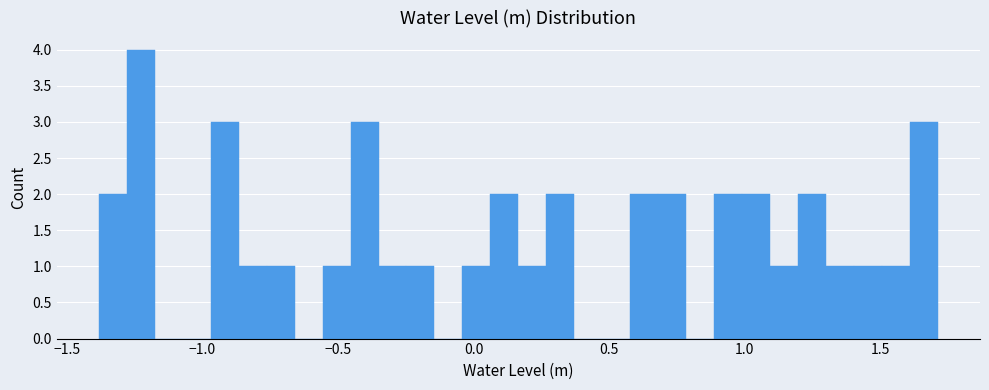

Read against the x-axis, roughly where is the centre of the tallest bar?

-1.25